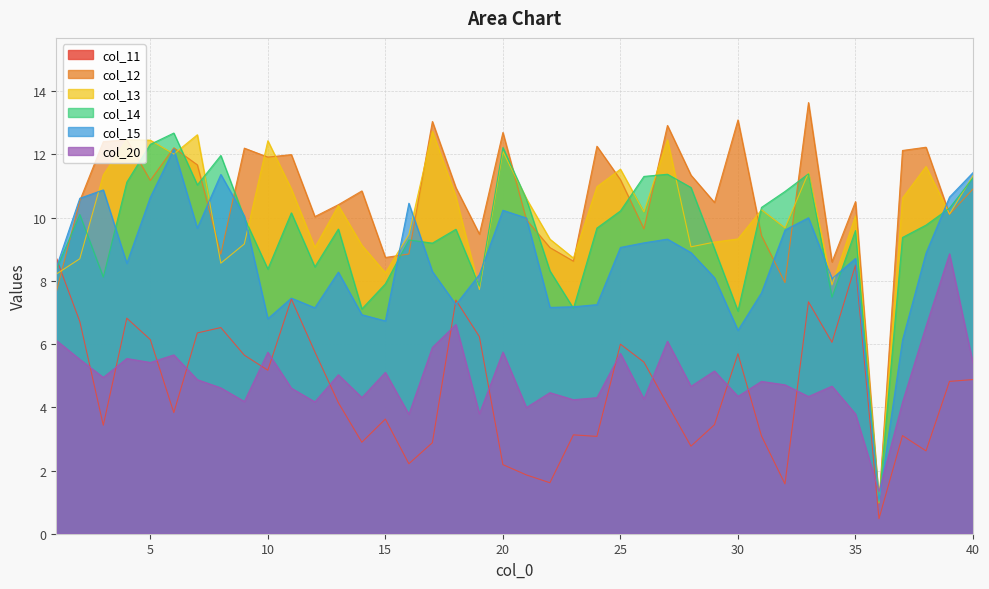

What is the sum of the col_20 values at 19 and 15?

8.9